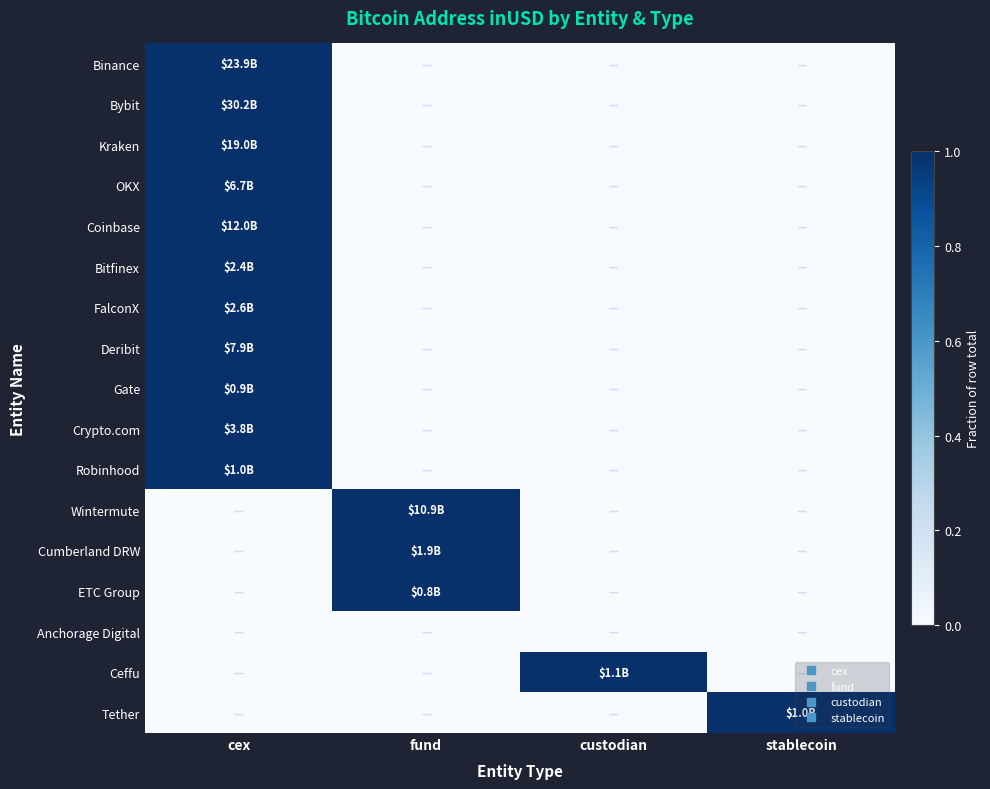

Reading left to right, transcribe all the data shown in this chart.

Binance: cex=1	fund=0	custodian=0	stablecoin=0
Bybit: cex=1	fund=0	custodian=0	stablecoin=0
Kraken: cex=1	fund=0	custodian=0	stablecoin=0
OKX: cex=1	fund=0	custodian=0	stablecoin=0
Coinbase: cex=1	fund=0	custodian=0	stablecoin=0
Bitfinex: cex=1	fund=0	custodian=0	stablecoin=0
FalconX: cex=1	fund=0	custodian=0	stablecoin=0
Deribit: cex=1	fund=0	custodian=0	stablecoin=0
Gate: cex=1	fund=0	custodian=0	stablecoin=0
Crypto.com: cex=1	fund=0	custodian=0	stablecoin=0
Robinhood: cex=1	fund=0	custodian=0	stablecoin=0
Wintermute: cex=0	fund=1	custodian=0	stablecoin=0
Cumberland DRW: cex=0	fund=1	custodian=0	stablecoin=0
ETC Group: cex=0	fund=1	custodian=0	stablecoin=0
Anchorage Digital: cex=0	fund=0	custodian=0	stablecoin=0
Ceffu: cex=0	fund=0	custodian=1	stablecoin=0
Tether: cex=0	fund=0	custodian=0	stablecoin=1